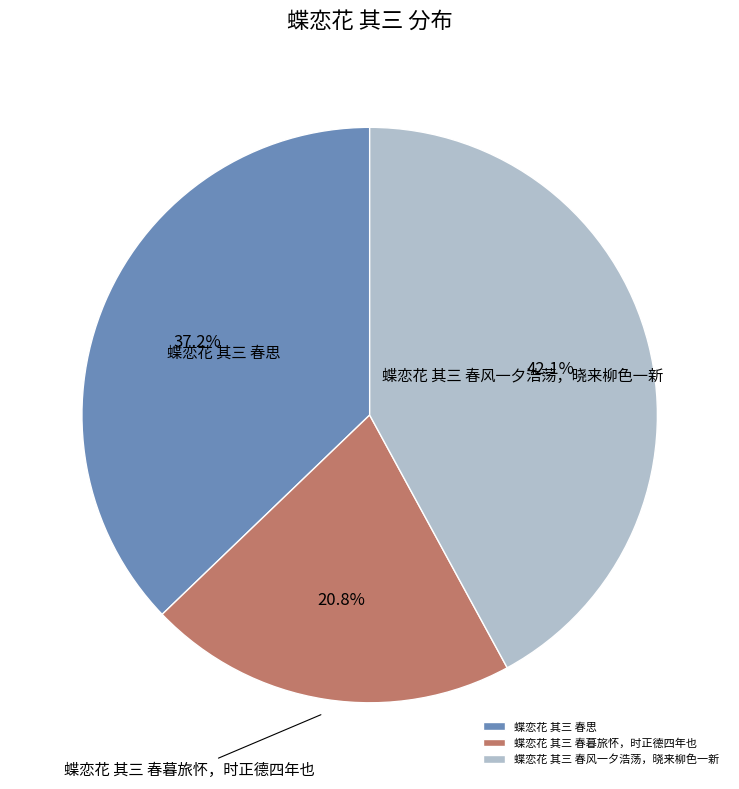

What is the total percentage of 蝶恋花 其三 春风一夕浩荡，晓来柳色一新 and 蝶恋花 其三 春暮旅怀，时正德四年也?

62.8%